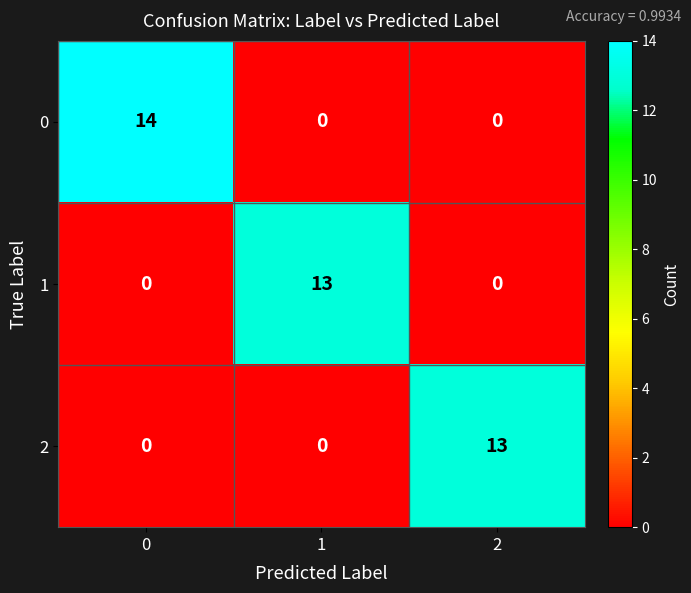

Which series has the largest range (max minus min)?

0